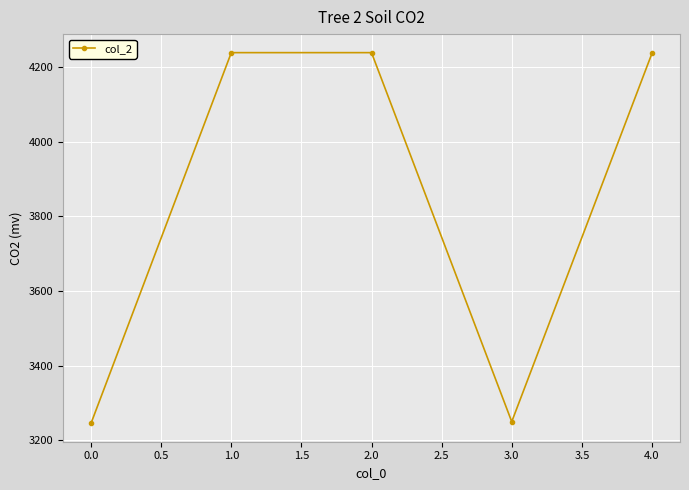

What is the maximum value shown in the chart?

4238